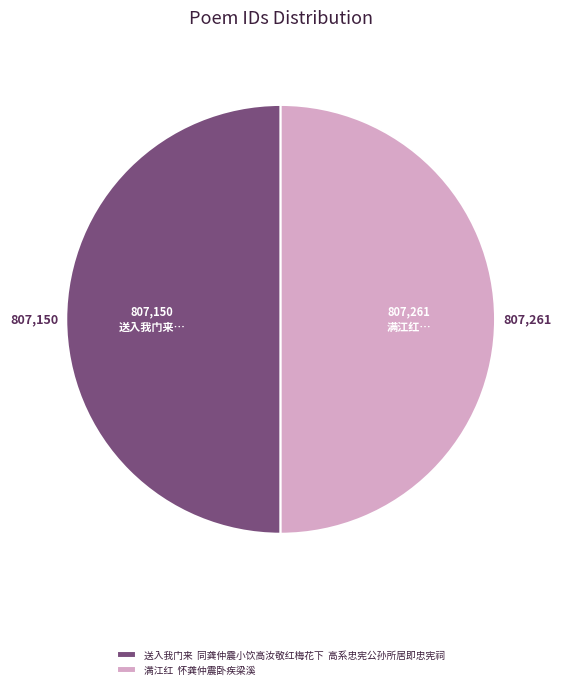

What is the ratio of the value at 满江红 怀龚仲震卧疾梁溪 to the value at 送入我门来 同龚仲震小饮高汝敬红梅花下 高系忠宪公孙所居即忠宪祠?

1.0